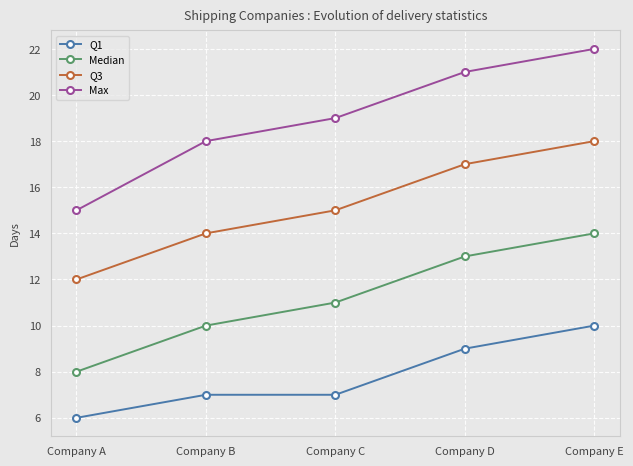

The value of Q1 at Company A is 6. True or false?

True